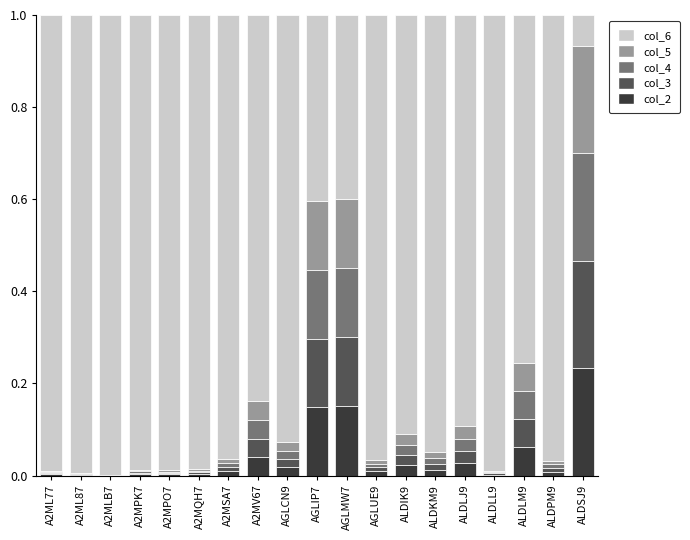

Are the bars grouped side by side (vs. stacked)?

No